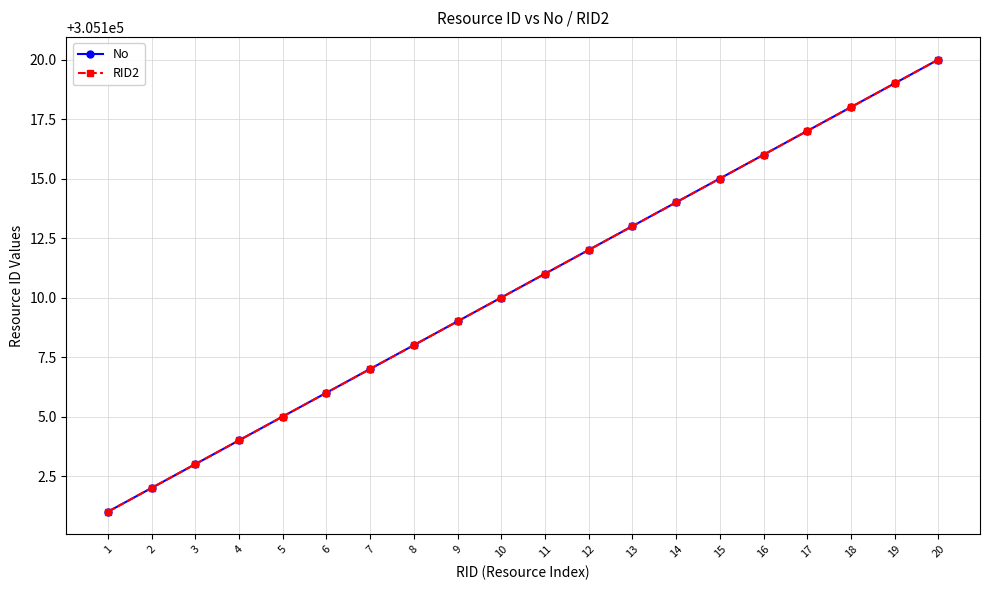

Does the chart have visible grid lines?

Yes